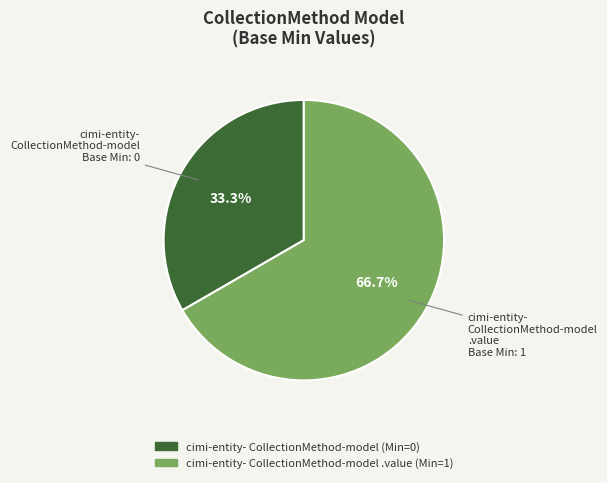

Is there any slice that represents more than half of the pie?

Yes